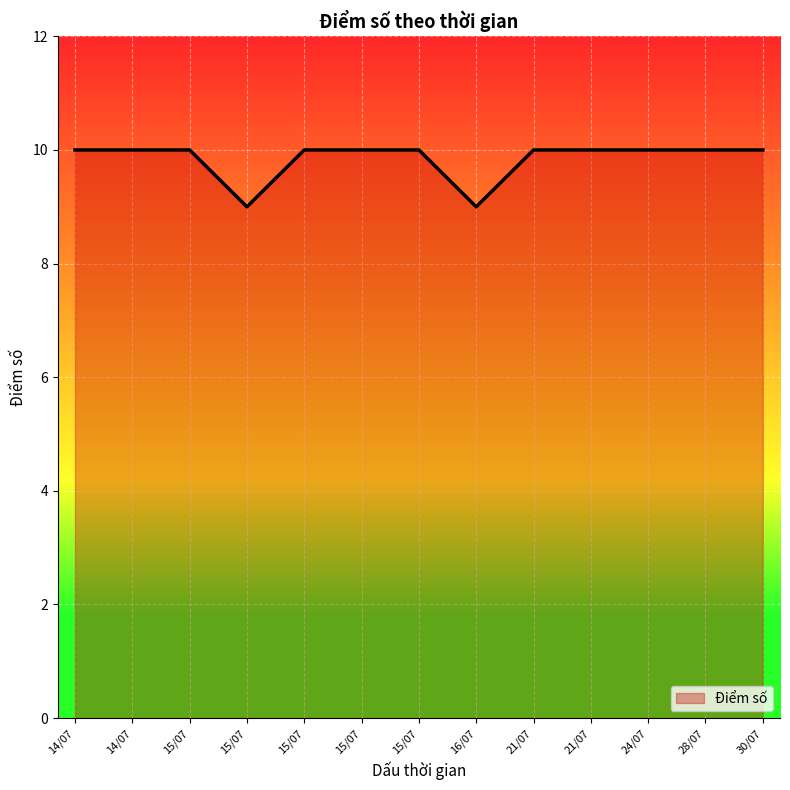

Count the values in the range 10 to 11.

11